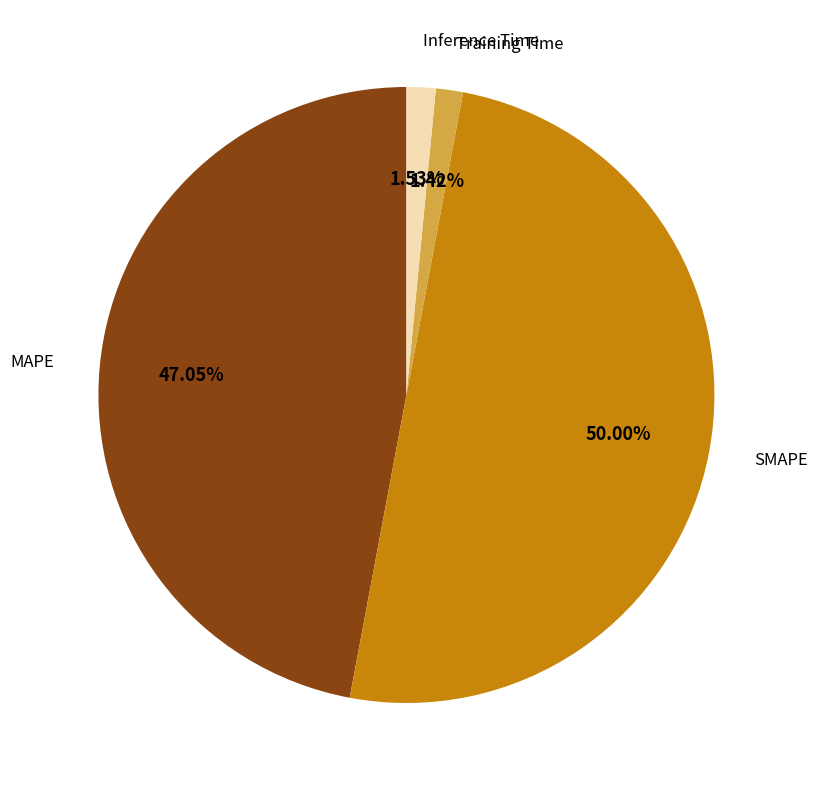

How many slices are in this pie chart?

4